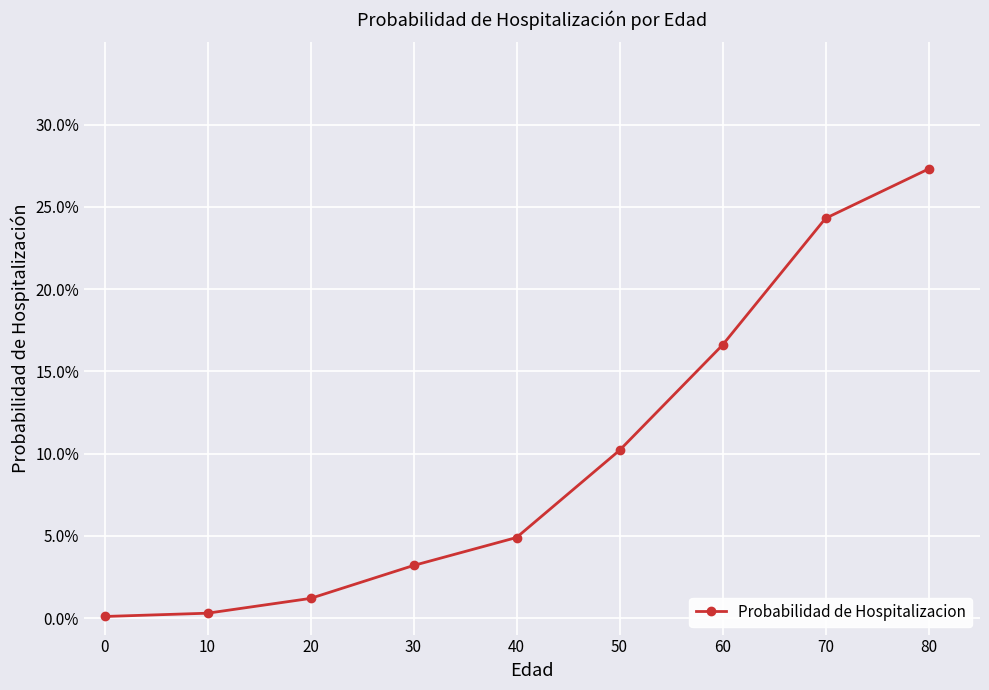

Is this an area chart (filled region under the line)?

No